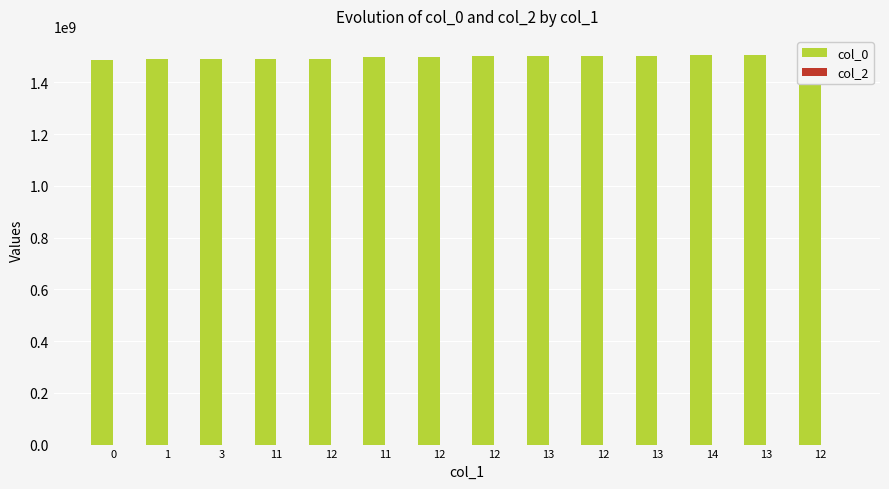

Reading left to right, list all the values displayed in this chart.

col_0: 0=1487597580	1=1491339716	3=1491426138	11=1491429698	12=1491447681	11=1495818086	12=1499432488	12=1502118072	13=1502917286	12=1503255675	13=1503417672	14=1503525674	13=1503874885	12=1504022480
col_2: 0=0	1=0	3=0	11=1	12=0	11=0	12=0	12=1	13=0	12=0	13=0	14=0	13=0	12=0